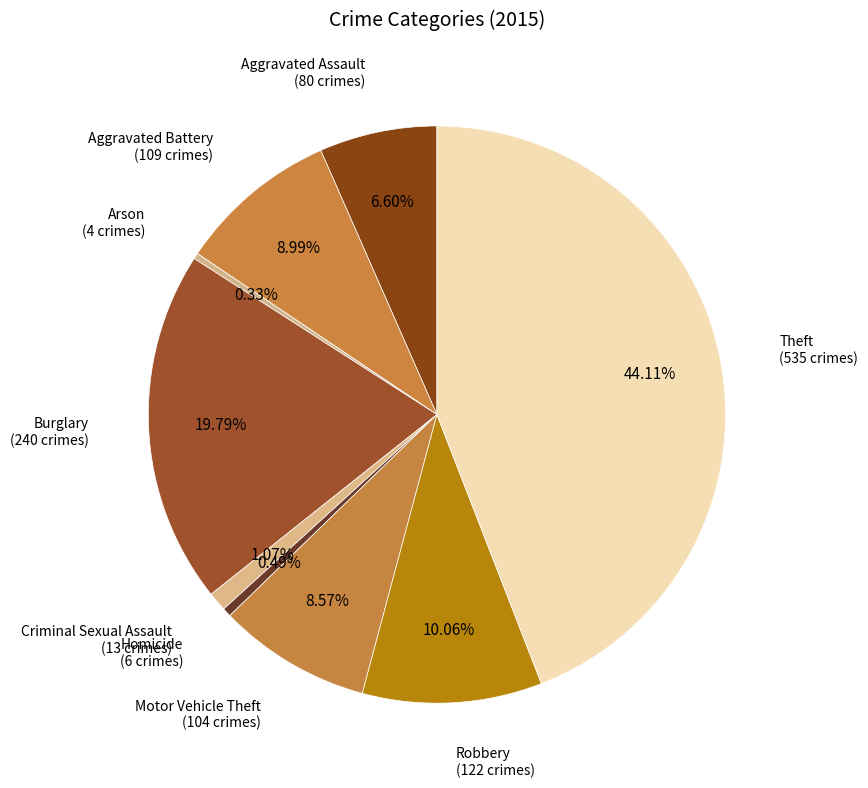

How many segments does this pie chart have?

9